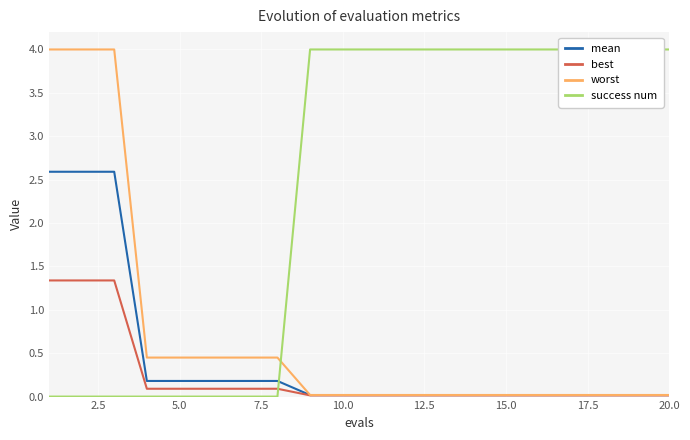

True or false: worst has a value of 0.0 at 15.0.

True